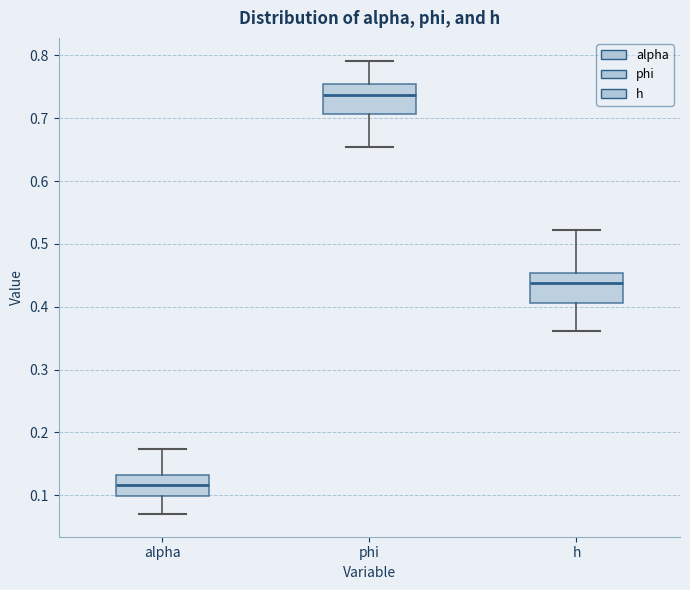

Which box's median line is the lowest?

alpha